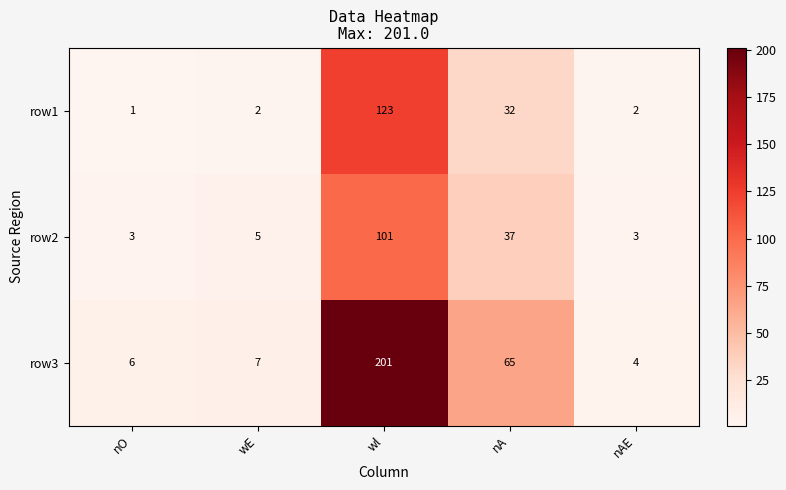

What is the total value across all series at nO?

10